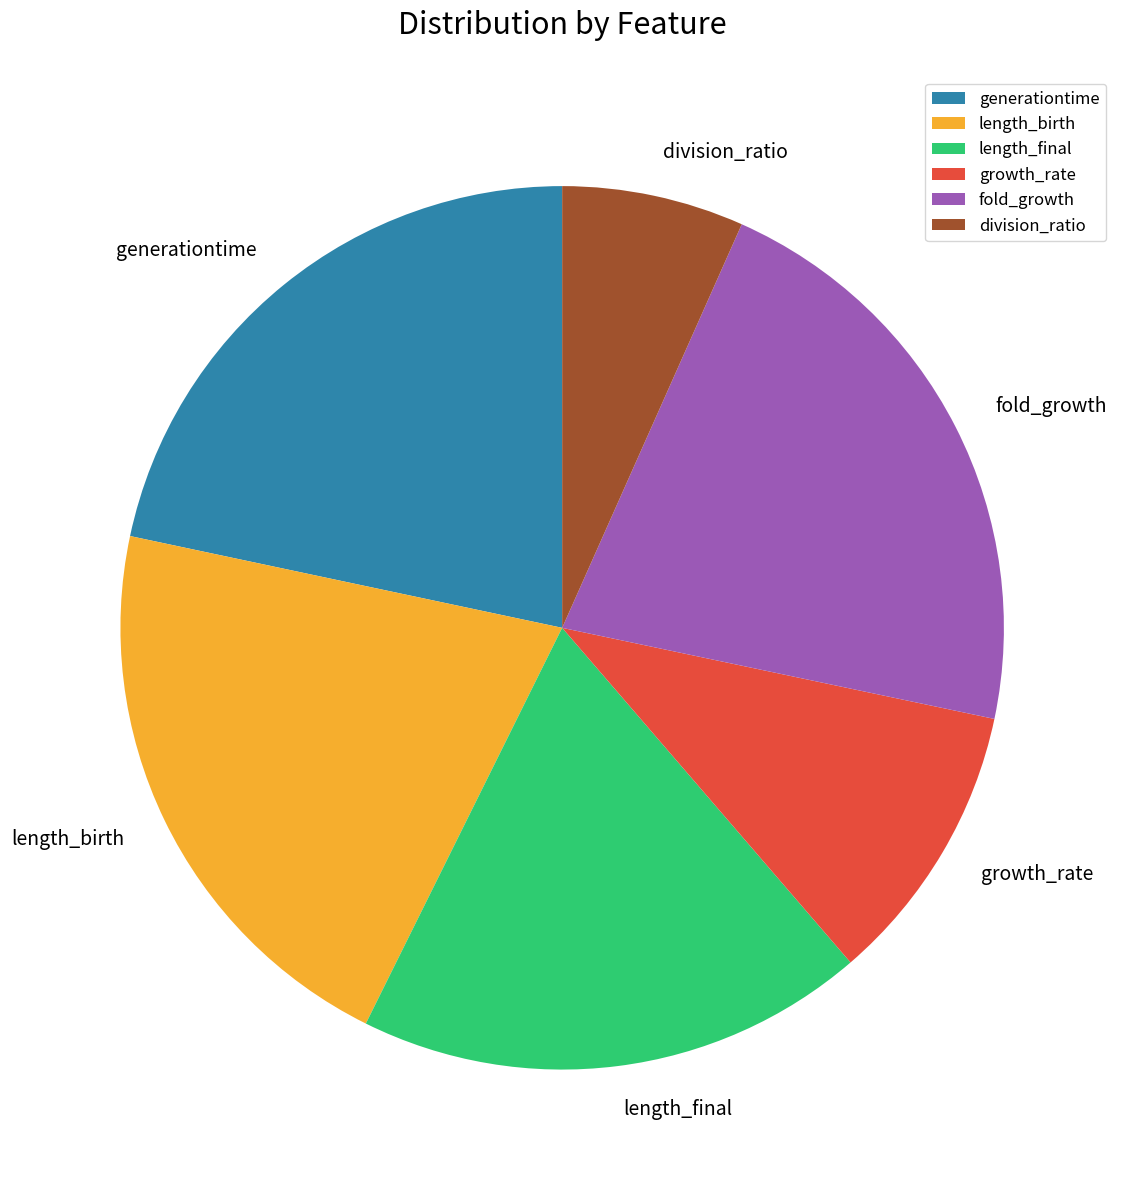

Which slice is the smallest?

division_ratio